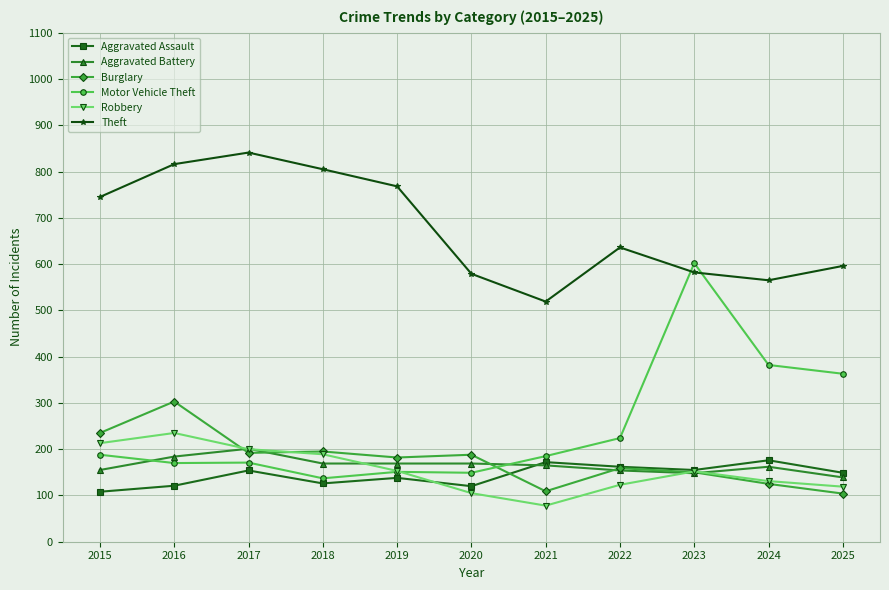

The value of Aggravated Assault at 2025 is 149. True or false?

True